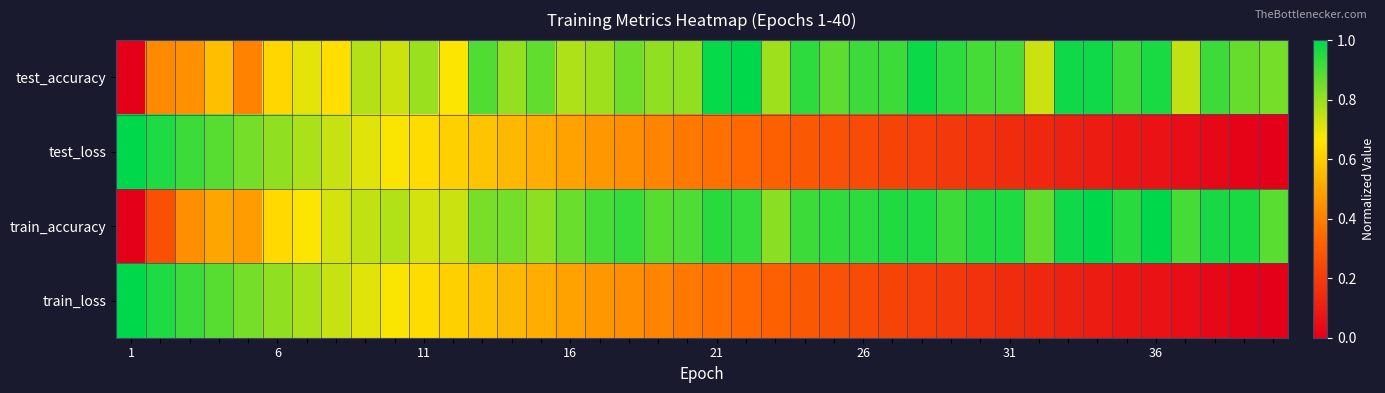

Reading right to left, extract all data points from this chart.

test_accuracy: 0.8	0.9	0.9	0.7	1.0	0.9	1.0	1.0	0.7	0.9	0.9	0.9	1.0	0.9	0.9	0.9	0.9	0.8	1.0	1.0	0.8	0.8	0.9	0.8	0.8	0.9	0.8	0.9	0.7	0.8	0.7	0.8	0.6	0.7	0.6	0.4	0.6	0.4	0.4	0.0
test_loss: 0.0	0.0	0.0	0.0	0.1	0.1	0.1	0.1	0.1	0.1	0.2	0.2	0.2	0.2	0.2	0.3	0.3	0.3	0.3	0.4	0.4	0.4	0.4	0.5	0.5	0.5	0.5	0.6	0.6	0.6	0.7	0.7	0.7	0.8	0.8	0.8	0.9	0.9	1.0	1.0
train_accuracy: 0.9	1.0	1.0	0.9	1.0	0.9	1.0	1.0	0.9	1.0	1.0	0.9	1.0	1.0	0.9	0.9	0.9	0.8	0.9	0.9	0.9	0.9	0.9	0.9	0.9	0.8	0.8	0.8	0.7	0.7	0.8	0.7	0.7	0.7	0.6	0.5	0.5	0.4	0.3	0.0
train_loss: 0.0	0.0	0.0	0.0	0.1	0.1	0.1	0.1	0.1	0.1	0.2	0.2	0.2	0.2	0.2	0.3	0.3	0.3	0.3	0.4	0.4	0.4	0.4	0.5	0.5	0.5	0.5	0.6	0.6	0.6	0.7	0.7	0.7	0.8	0.8	0.8	0.9	0.9	1.0	1.0